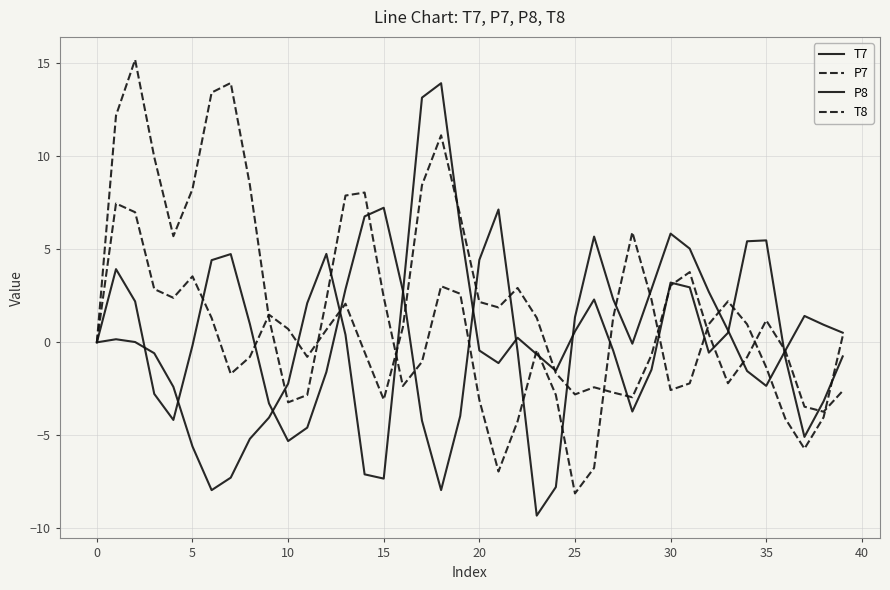

How many lines are shown in the chart?

4